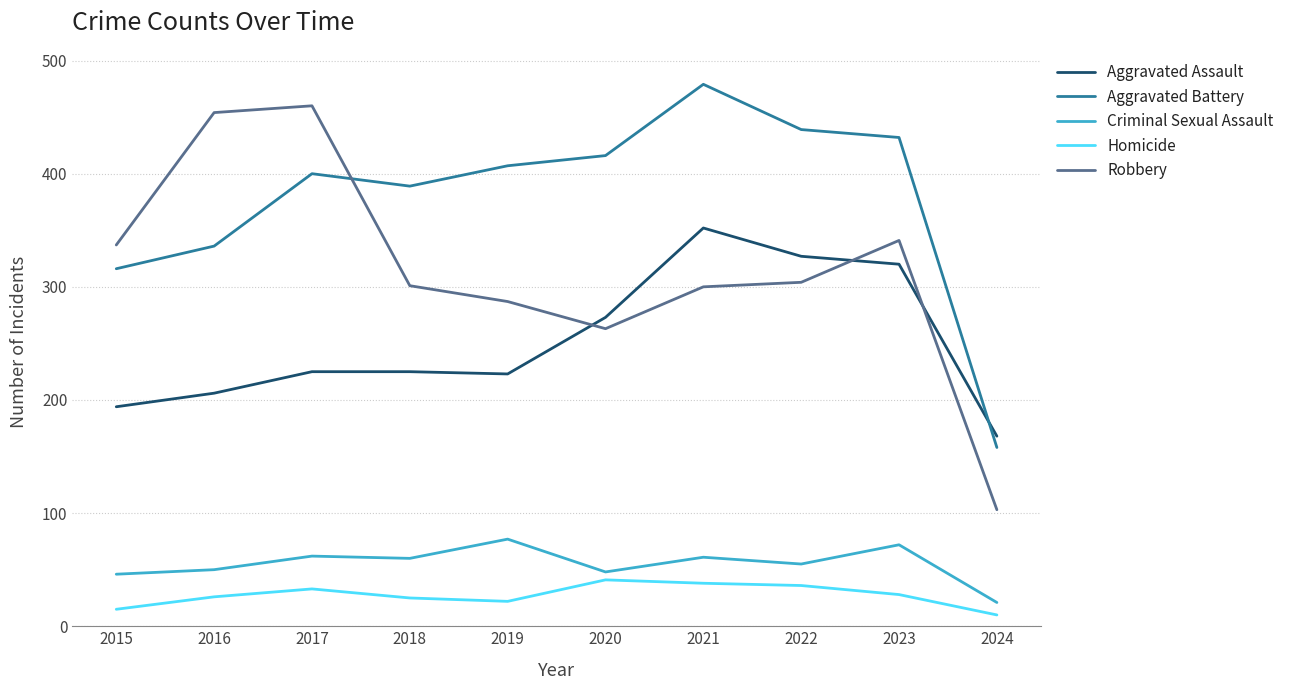

What is the sum of the Aggravated Battery values at 2024 and 2020?

574